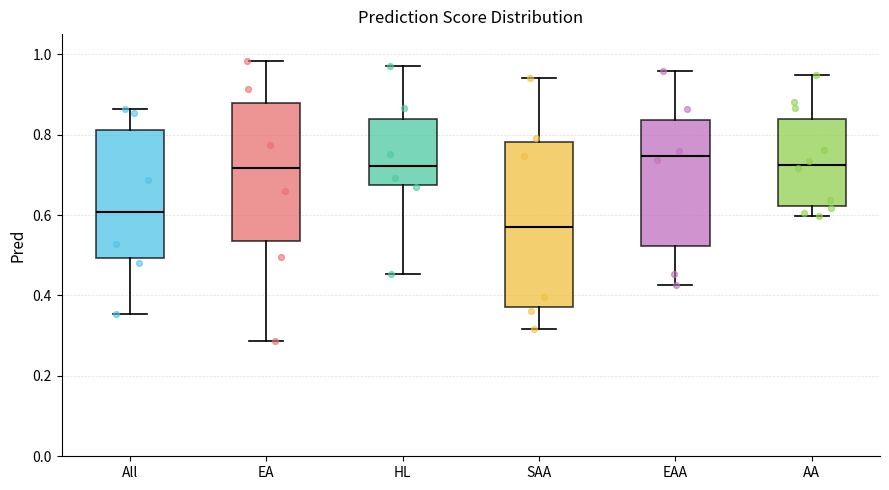

Reading left to right, transcribe this box plot: for each box, give where its median line is, the range the box spans, and where its two whiskers end, as read against the y-axis. The values are not printed on the chart, so give them approximately, as read against the axis.

All: median 0.60, box 0.50 to 0.82, whiskers 0.36 to 0.86
EA: median 0.72, box 0.54 to 0.88, whiskers 0.28 to 0.98
HL: median 0.72, box 0.68 to 0.84, whiskers 0.46 to 0.98
SAA: median 0.58, box 0.38 to 0.78, whiskers 0.32 to 0.94
EAA: median 0.74, box 0.52 to 0.84, whiskers 0.42 to 0.96
AA: median 0.72, box 0.62 to 0.84, whiskers 0.60 to 0.94